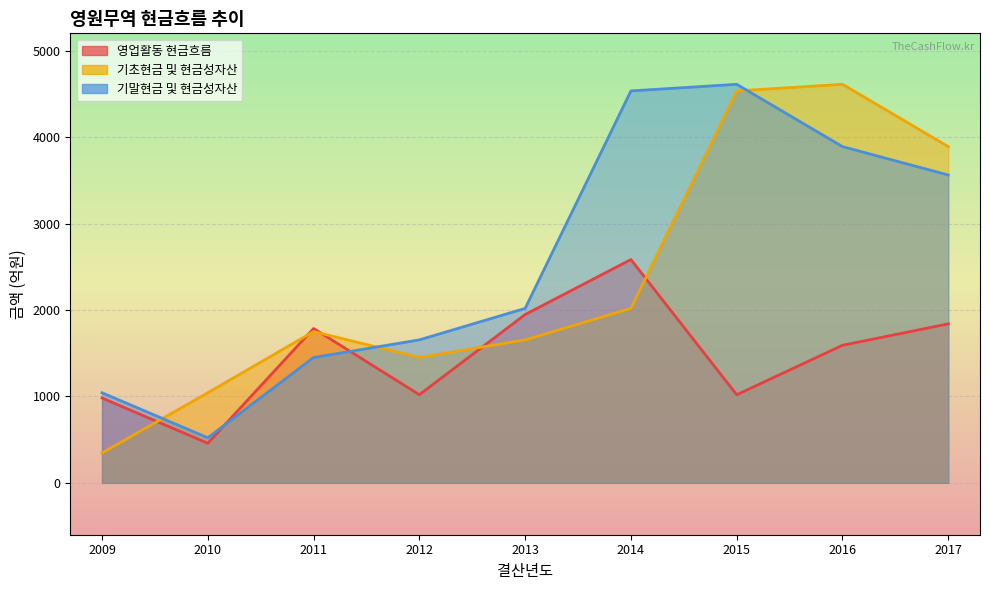

Which series has the largest range (max minus min)?

기초현금 및 현금성자산